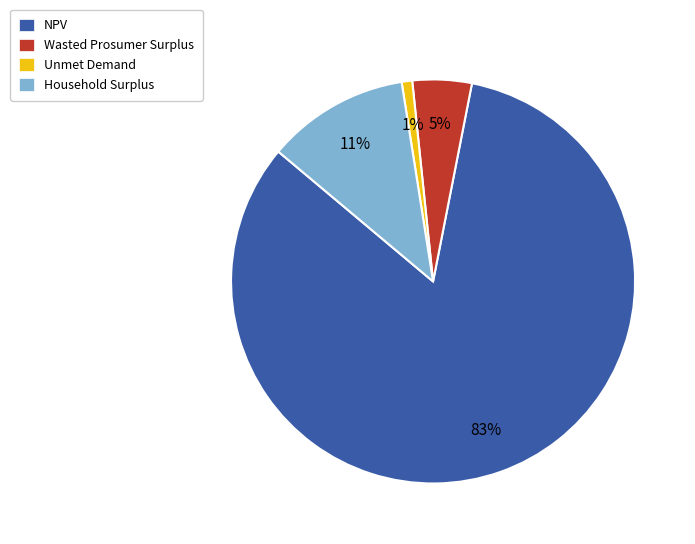

The Household Surplus slice represents 24% of the pie. True or false?

False